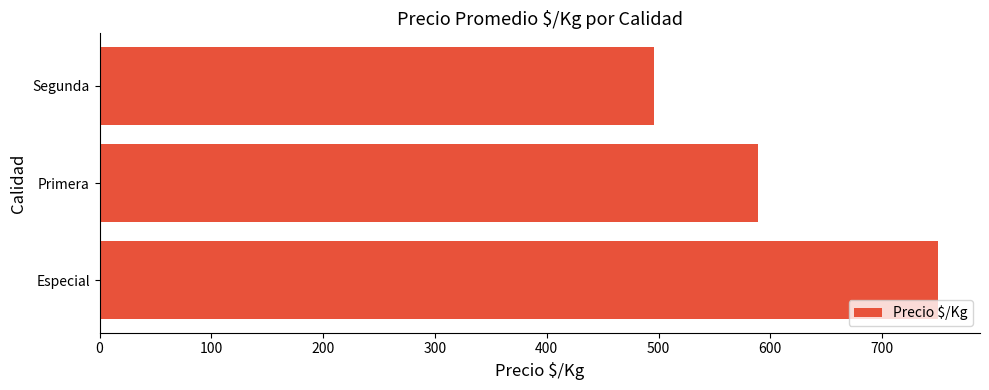

Count the number of categories in the chart.

3